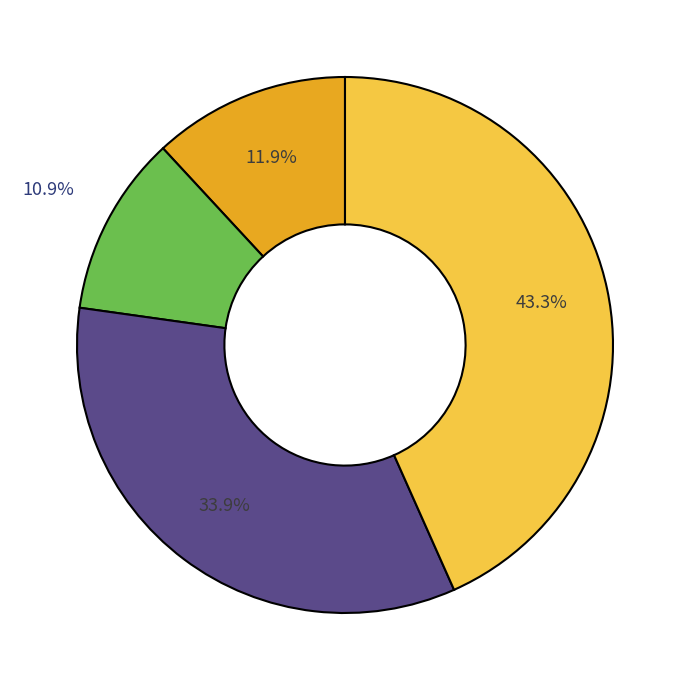

To the nearest percent, what is the difference between the largest and smallest slice percentages?

32%